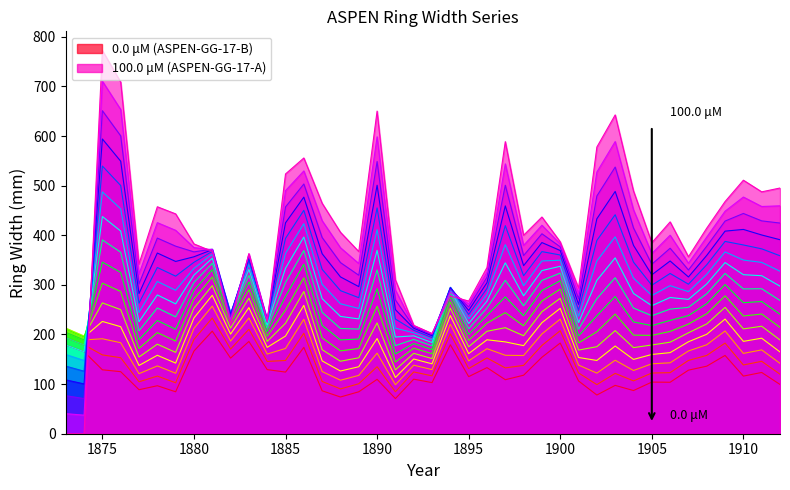

At which category does the chart reach its minimum across all series?

1873